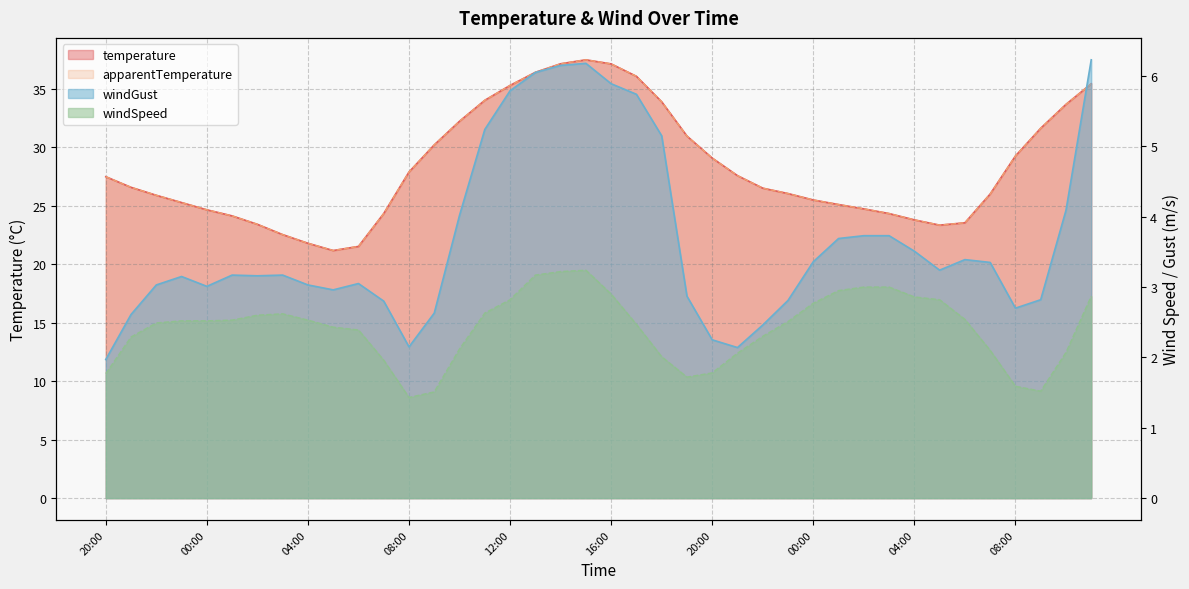

What is the difference between the maximum and minimum values in the windSpeed series?

1.8